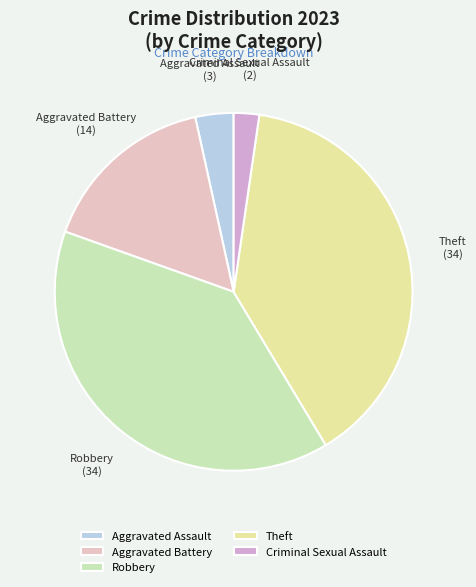

Which category has the smallest portion of the pie?

Criminal Sexual Assault